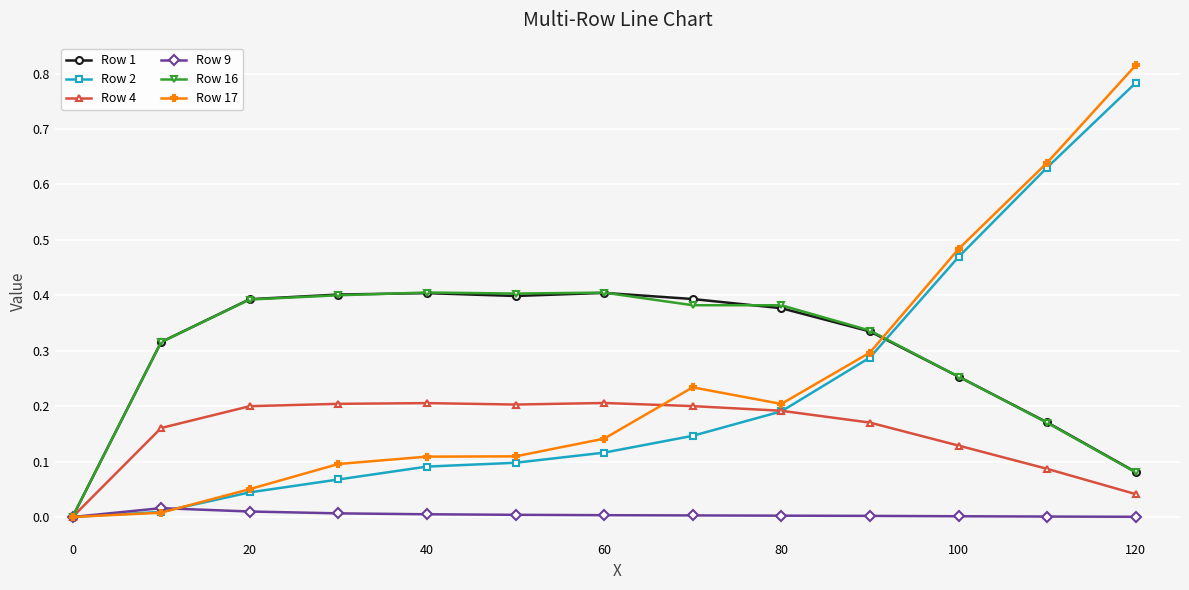

True or false: Row 17 has more than 2 interior local peaks.

False